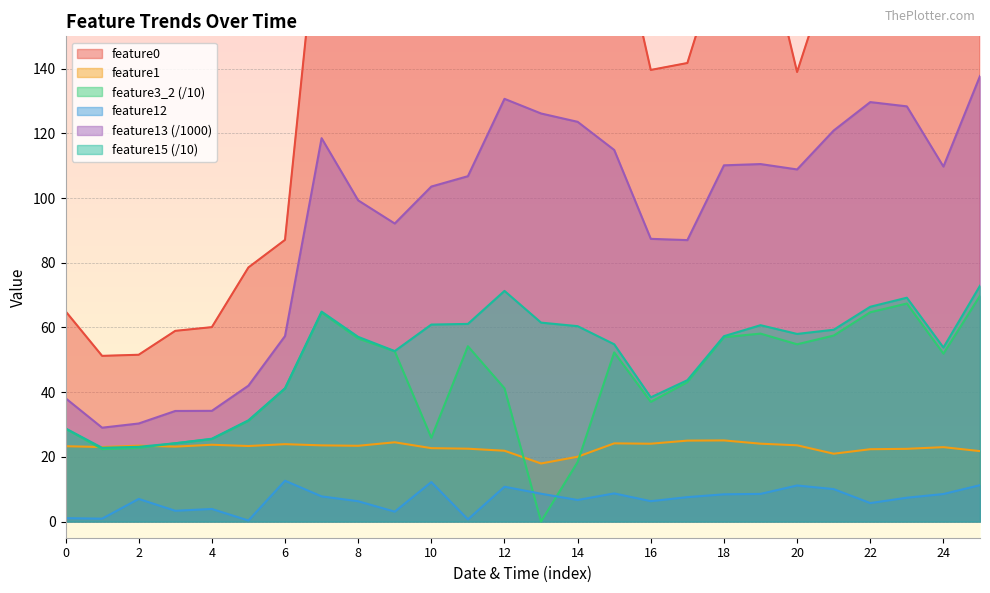

Reading left to right, what are all the values shown in this chart?

feature0: 0=65.0	1=51.2	2=51.6	3=59.0	4=60.1	5=78.5	6=87.1	7=197.2	8=160.2	9=168.3	10=165.0	11=192.3	12=197.4	13=184.7	14=204.0	15=189.5	16=139.6	17=141.8	18=177.9	19=186.1	20=139.0	21=173.8	22=193.0	23=195.3	24=164.8	25=171.2
feature1: 0=23.3	1=23.0	2=23.5	3=23.2	4=23.7	5=23.4	6=23.9	7=23.6	8=23.4	9=24.5	10=22.7	11=22.5	12=21.9	13=17.9	14=20.0	15=24.2	16=24.1	17=25.0	18=25.1	19=24.1	20=23.6	21=21.0	22=22.4	23=22.5	24=23.0	25=21.8
feature3_2: 0=28.7	1=22.4	2=22.8	3=24.2	4=25.5	5=31.1	6=41.1	7=64.6	8=56.6	9=52.6	10=25.9	11=54.2	12=41.2	13=0.0	14=18.4	15=52.3	16=37.0	17=43.1	18=57.0	19=58.1	20=54.8	21=57.5	22=64.7	23=67.4	24=51.9	25=69.8
feature12: 0=1.1	1=0.9	2=7.0	3=3.3	4=3.9	5=0.3	6=12.6	7=7.8	8=6.3	9=3.0	10=12.2	11=0.7	12=10.8	13=8.6	14=6.7	15=8.7	16=6.3	17=7.5	18=8.4	19=8.6	20=11.2	21=10.0	22=5.7	23=7.4	24=8.5	25=11.2
feature13: 0=38.1	1=29.0	2=30.3	3=34.2	4=34.2	5=42.0	6=57.3	7=118.5	8=99.3	9=92.1	10=103.6	11=106.8	12=130.7	13=126.2	14=123.6	15=114.9	16=87.4	17=87.0	18=110.1	19=110.5	20=108.9	21=120.9	22=129.7	23=128.4	24=109.7	25=137.7
feature15: 0=28.8	1=22.8	2=23.1	3=24.2	4=25.6	5=31.3	6=41.2	7=64.9	8=57.1	9=52.7	10=60.9	11=61.1	12=71.3	13=61.5	14=60.4	15=54.8	16=38.4	17=43.7	18=57.3	19=60.7	20=58.0	21=59.3	22=66.4	23=69.2	24=53.8	25=72.9